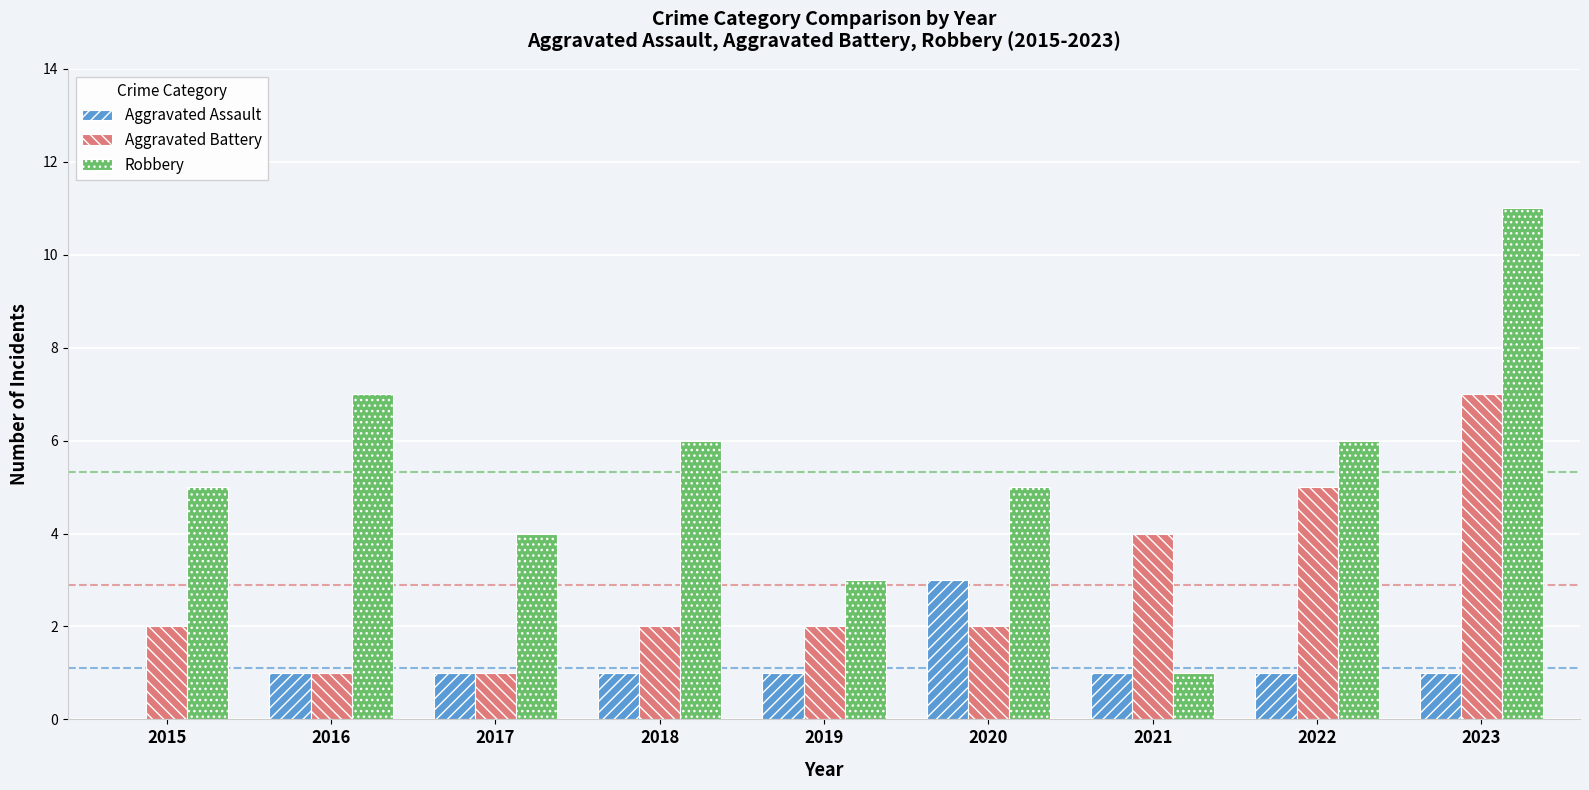

Which series has the largest total across all categories?

Robbery